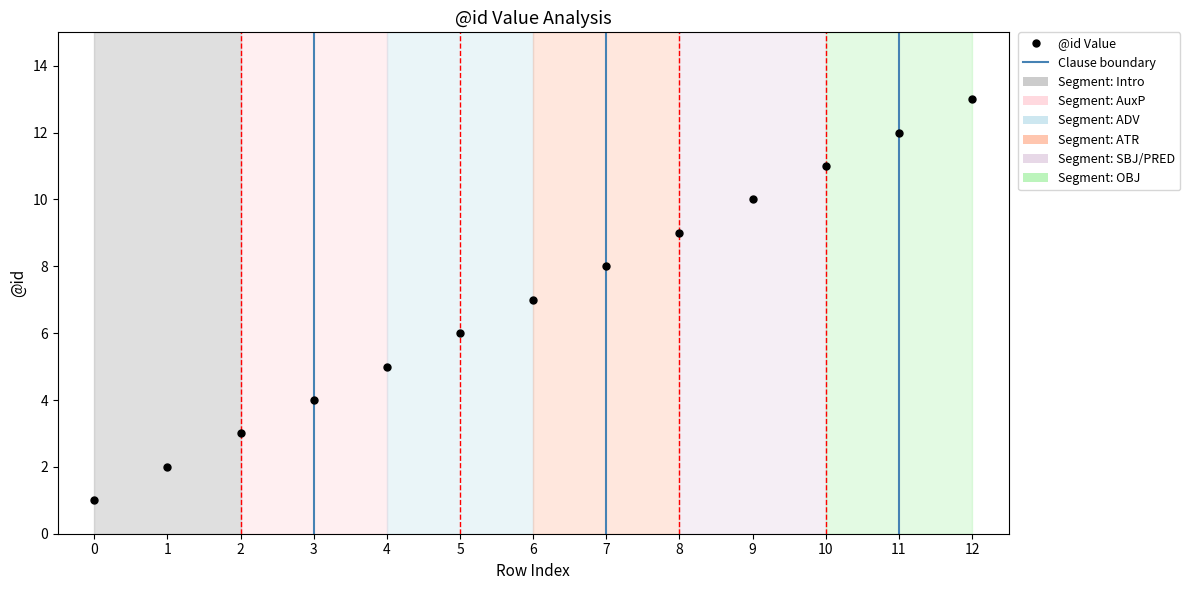

Rank the categories by value from highest to lowest.

12, 11, 10, 9, 8, 7, 6, 5, 4, 3, 2, 1, 0